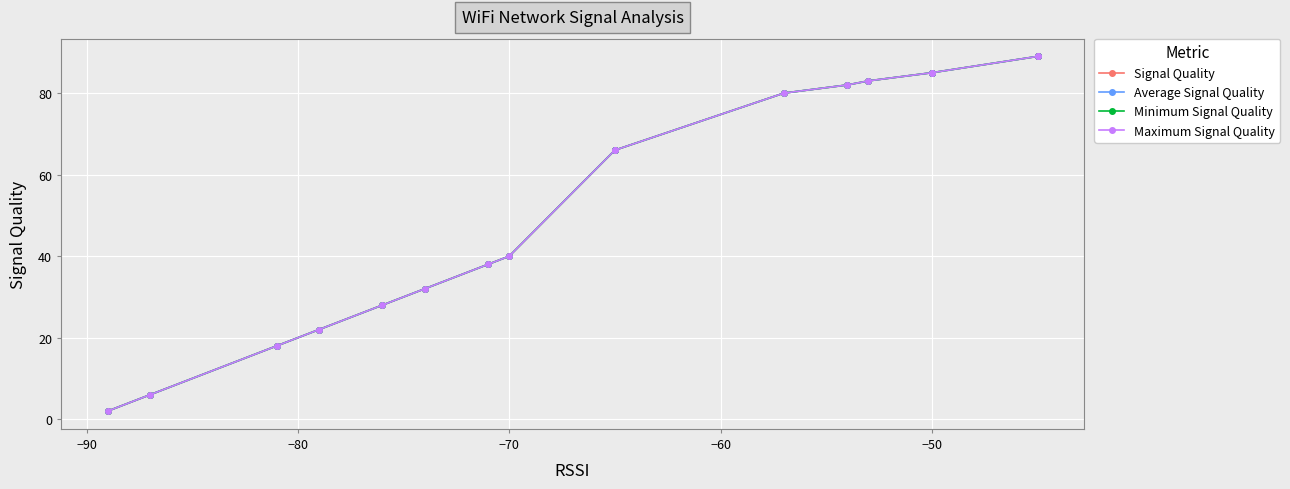

How many series are shown in this chart?

4